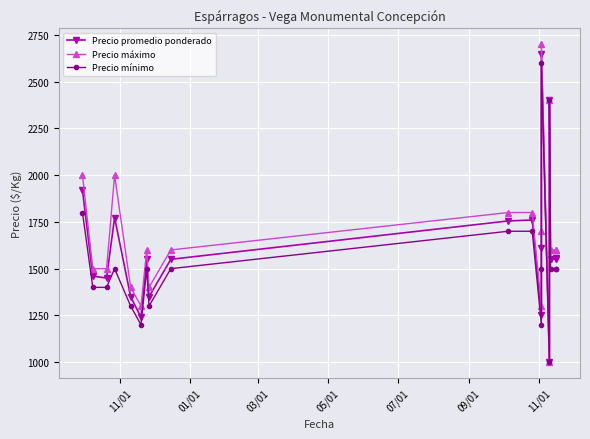

Rank the series at 11/01 from lowest to highest value.

Precio mínimo, Precio promedio ponderado, Precio máximo